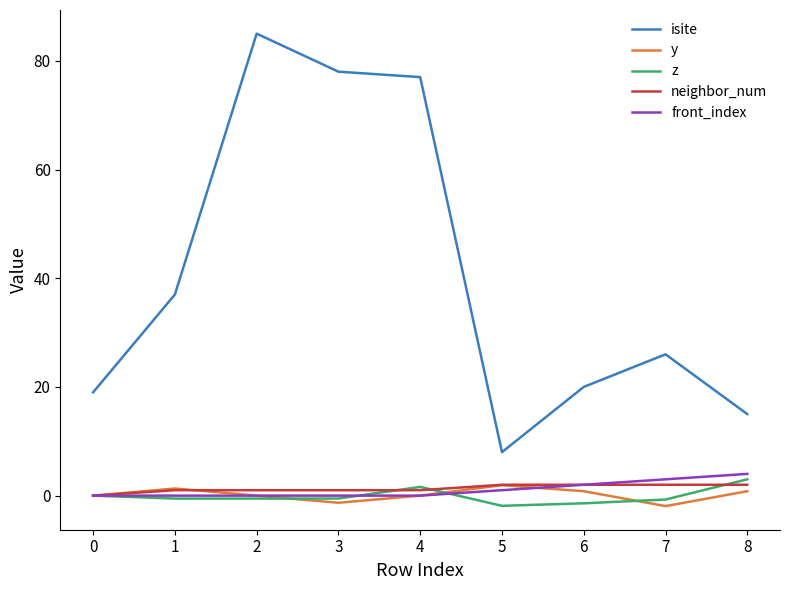

Which series has the widest spread of values?

isite